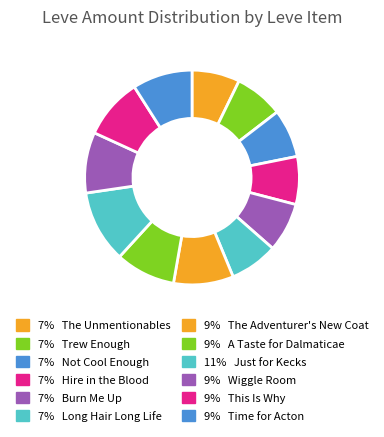

To the nearest percent, what is the average slice percentage?

8%